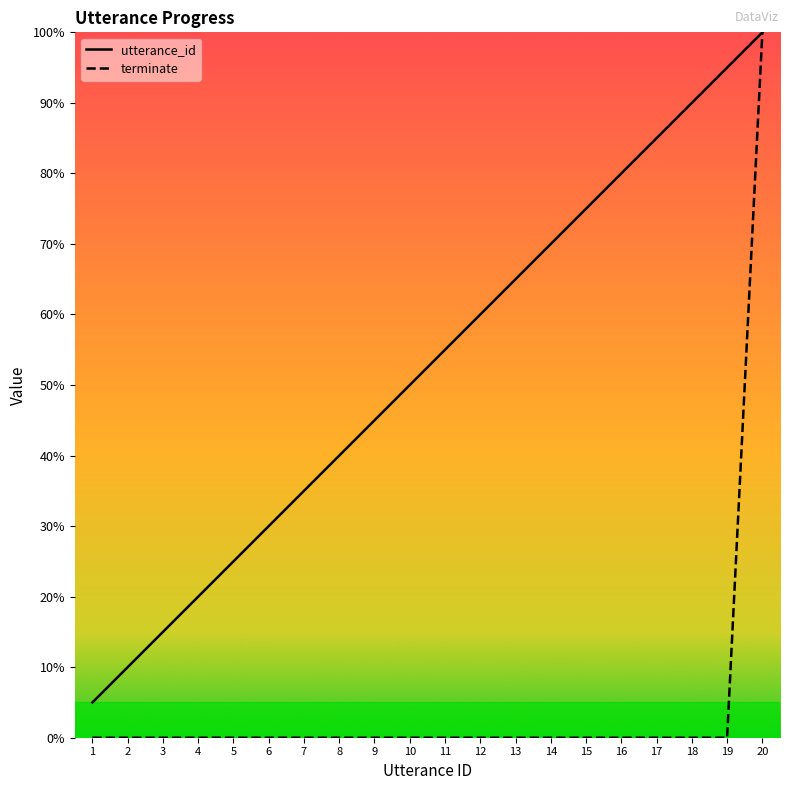

Reading left to right, what are all the values shown in this chart?

utterance_id: 5.0	10.0	15.0	20.0	25.0	30.0	35.0	40.0	45.0	50.0	55.0	60.0	65.0	70.0	75.0	80.0	85.0	90.0	95.0	100.0
terminate: 0.0	0.0	0.0	0.0	0.0	0.0	0.0	0.0	0.0	0.0	0.0	0.0	0.0	0.0	0.0	0.0	0.0	0.0	0.0	100.0